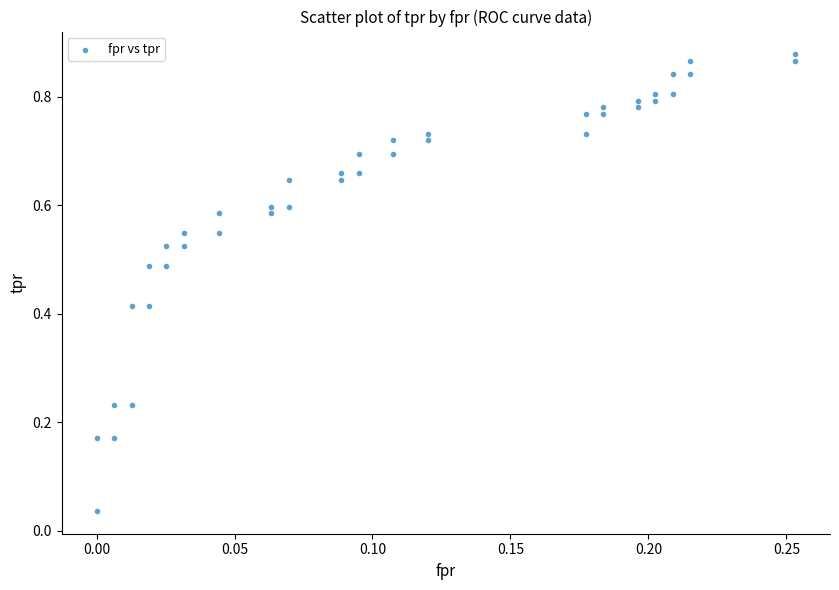

What is the range of X values (max minus min)?

0.3